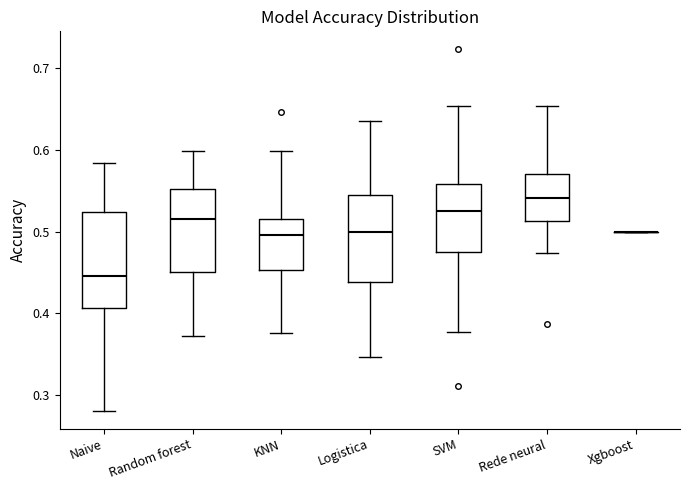

Reading left to right, read every box against the y-axis: the position of its median line, the range the box covers, and the ends of its whiskers. The values are not printed on the chart, so give them approximately, as read against the axis.

Naive: median 0.45, box 0.41 to 0.52, whiskers 0.28 to 0.58
Random forest: median 0.52, box 0.45 to 0.55, whiskers 0.37 to 0.60
KNN: median 0.50, box 0.45 to 0.52, whiskers 0.38 to 0.60
Logistica: median 0.50, box 0.44 to 0.54, whiskers 0.35 to 0.64
SVM: median 0.53, box 0.48 to 0.56, whiskers 0.38 to 0.65
Rede neural: median 0.54, box 0.51 to 0.57, whiskers 0.47 to 0.65
Xgboost: box collapsed to a line at 0.50, whiskers 0.50 to 0.50